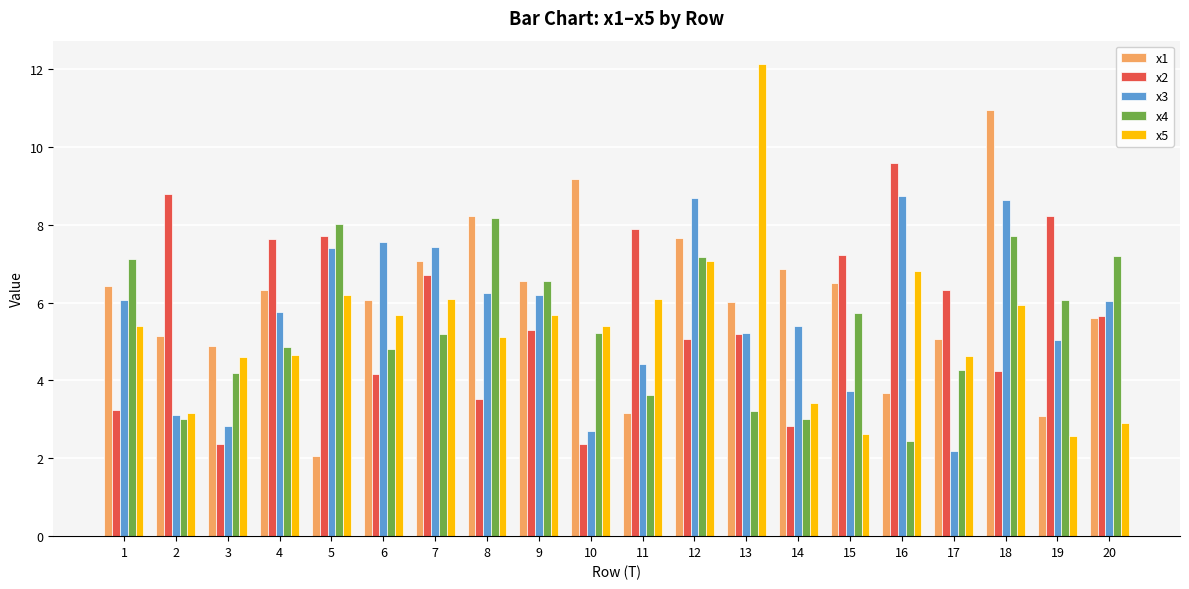

At which category is the sum across all series the highest?

18